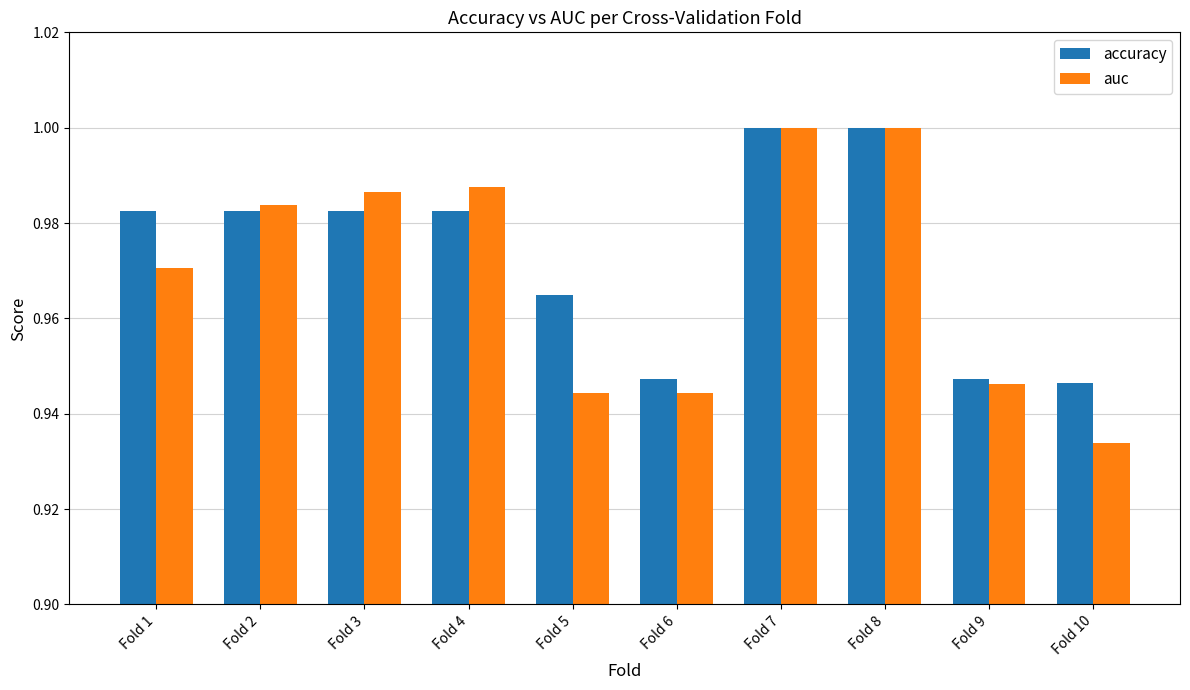

Rank the series at Fold 10 from lowest to highest value.

auc, accuracy